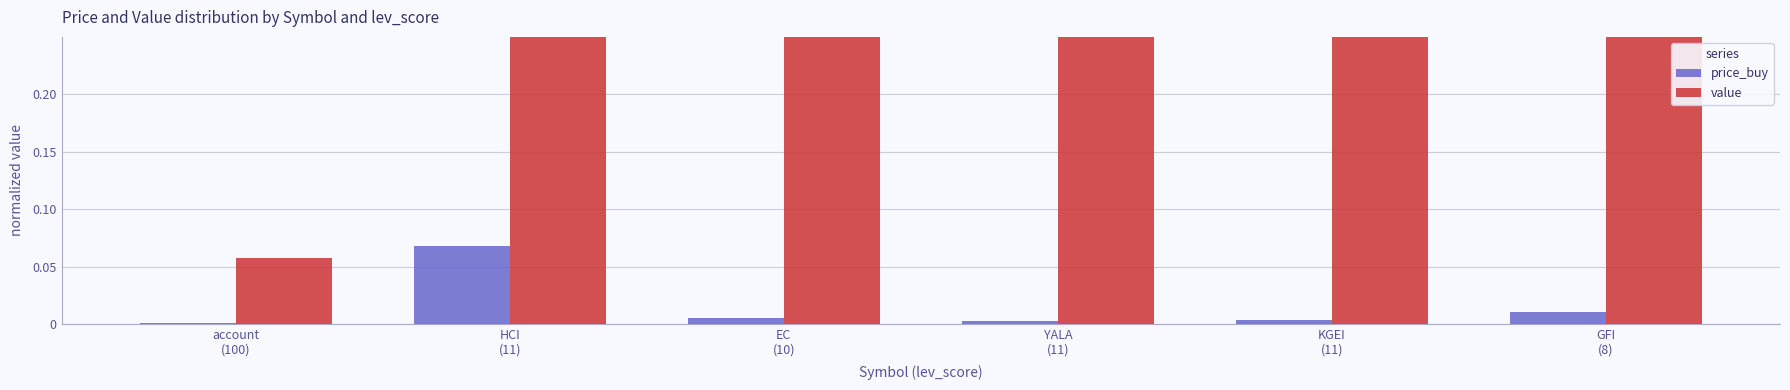

What is the label of the 4th bar from the left?

YALA
(11)